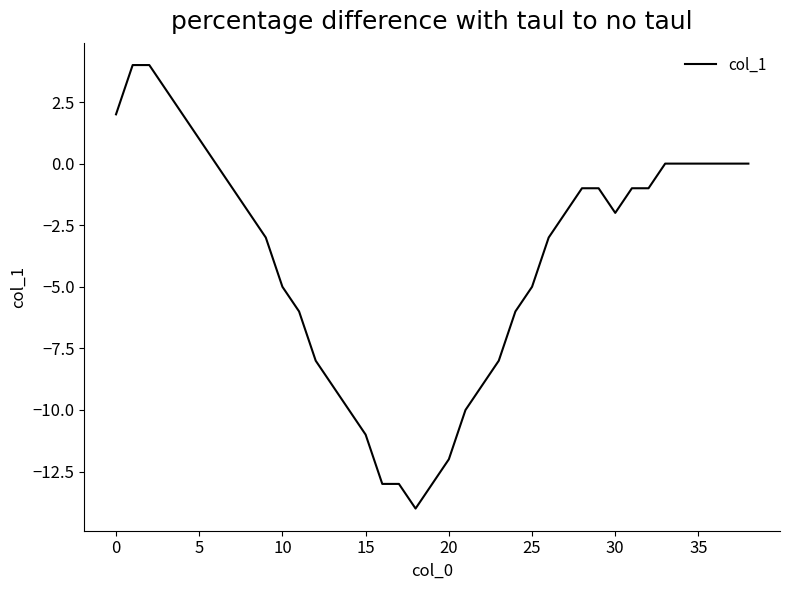

What is the difference between the maximum and minimum values?

18